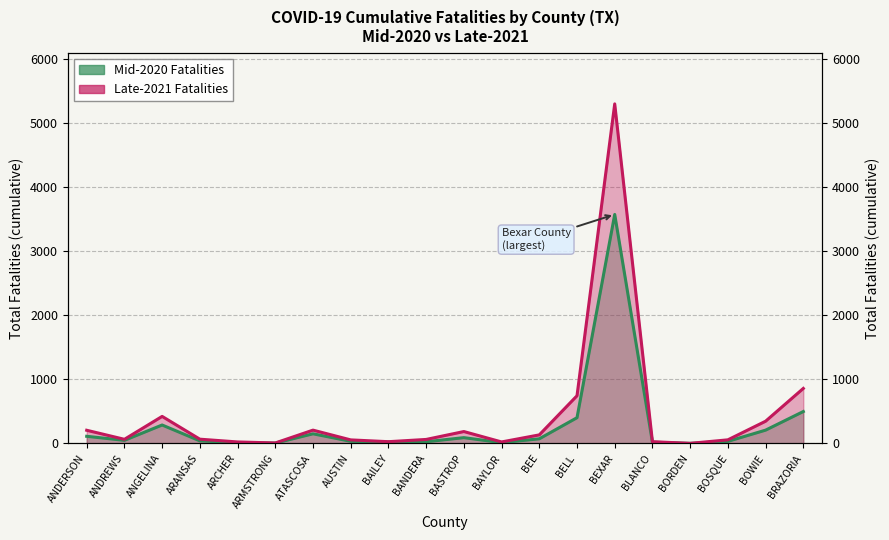

What is the label of the 18th point from the left?

BOSQUE